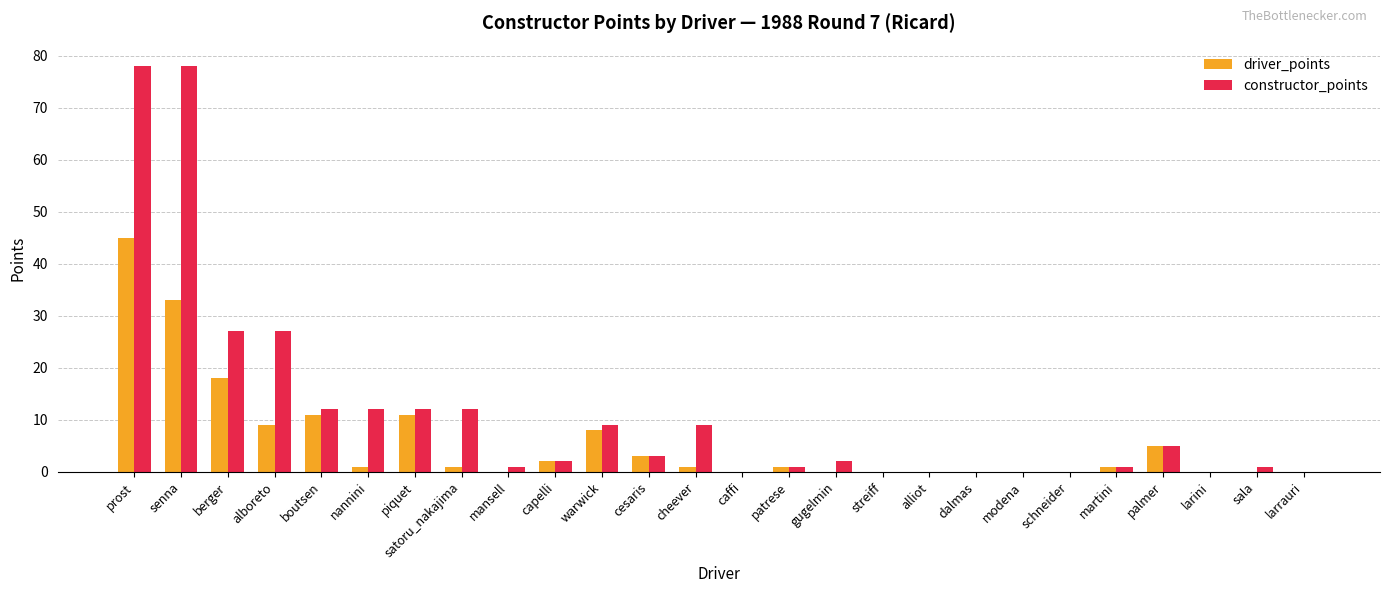

Which series has the largest range (max minus min)?

constructor_points